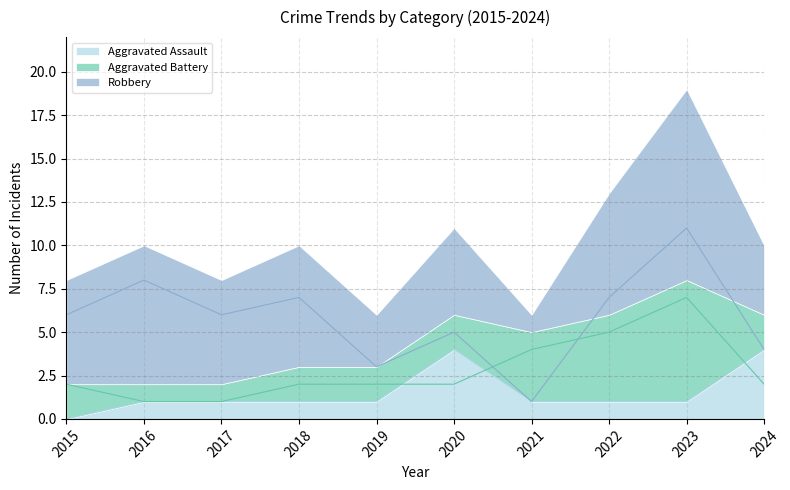

Is it true that Aggravated Assault equals 1 at 2017?

True